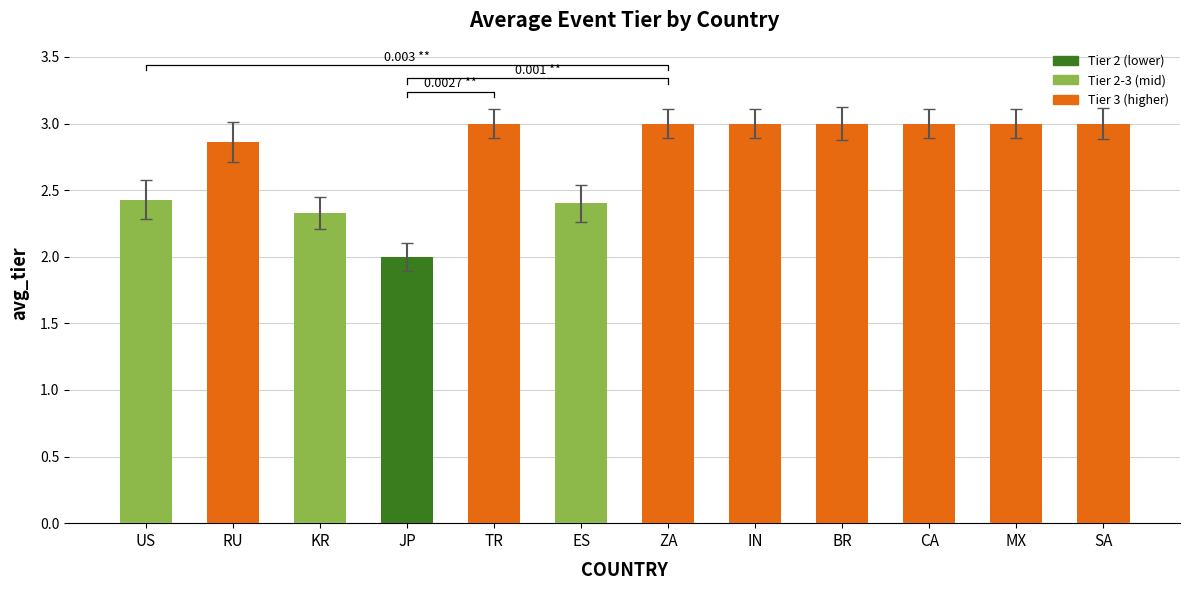

What is the change in value from KR to BR?

+0.7